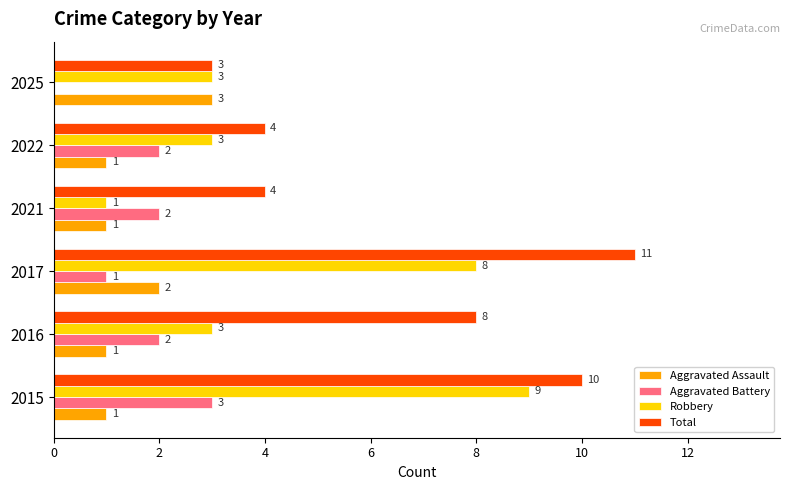

Which series has the largest total across all categories?

Total